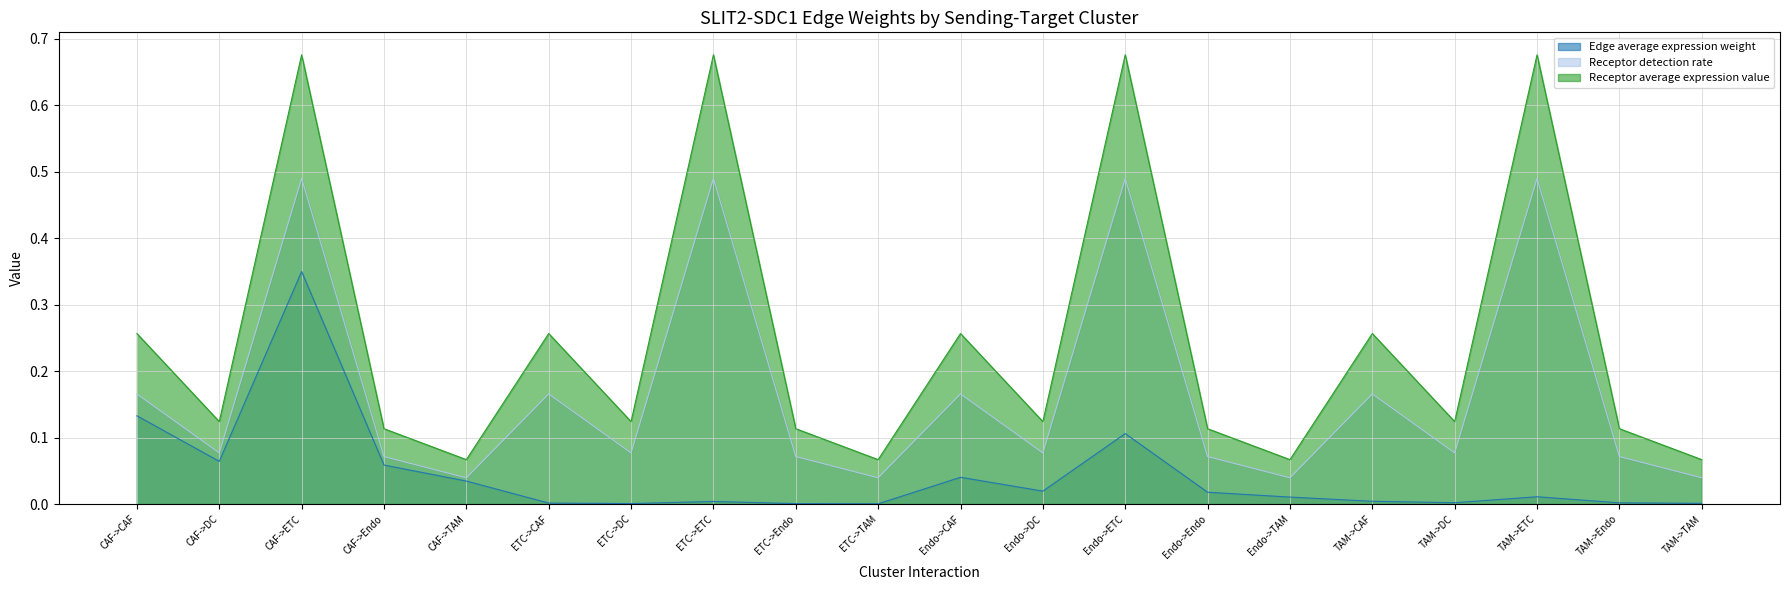

Reading left to right, list all the values displayed in this chart.

Edge average expression weight: 0.1	0.1	0.3	0.1	0.0	0.0	0.0	0.0	0.0	0.0	0.0	0.0	0.1	0.0	0.0	0.0	0.0	0.0	0.0	0.0
Receptor detection rate: 0.2	0.1	0.5	0.1	0.0	0.2	0.1	0.5	0.1	0.0	0.2	0.1	0.5	0.1	0.0	0.2	0.1	0.5	0.1	0.0
Receptor average expression value: 0.3	0.1	0.7	0.1	0.1	0.3	0.1	0.7	0.1	0.1	0.3	0.1	0.7	0.1	0.1	0.3	0.1	0.7	0.1	0.1